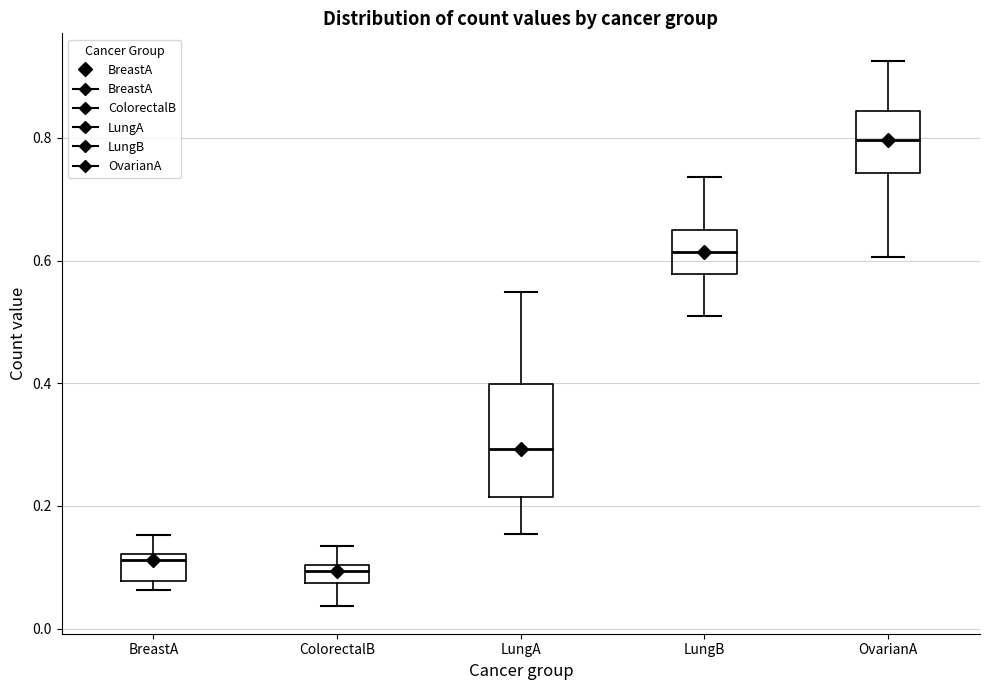

Where does the upper whisker of the box for ColorectalB end on the y-axis? The values are not printed on the chart, so give them approximately, as read against the axis.

0.14